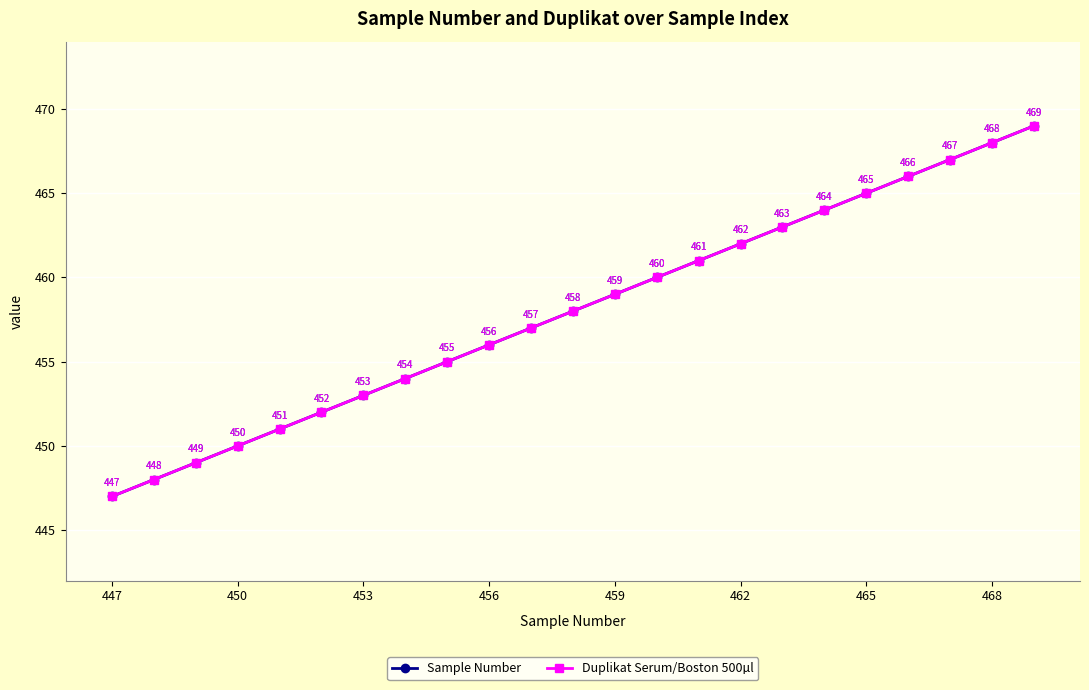

What is the minimum value for Sample Number?

447